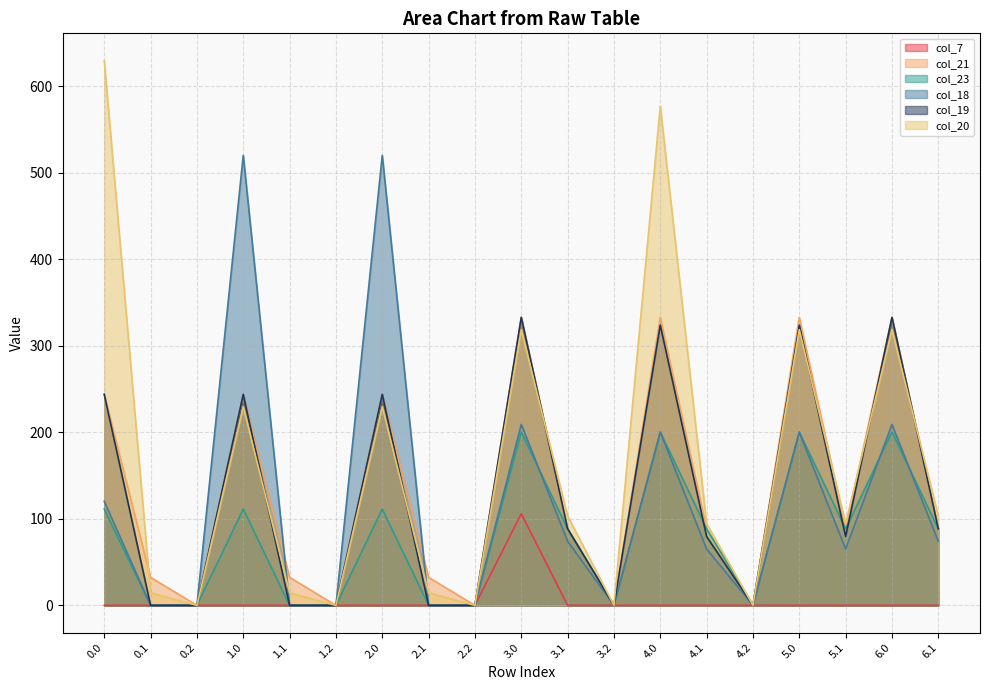

How many data points in col_21 are above 88?

11